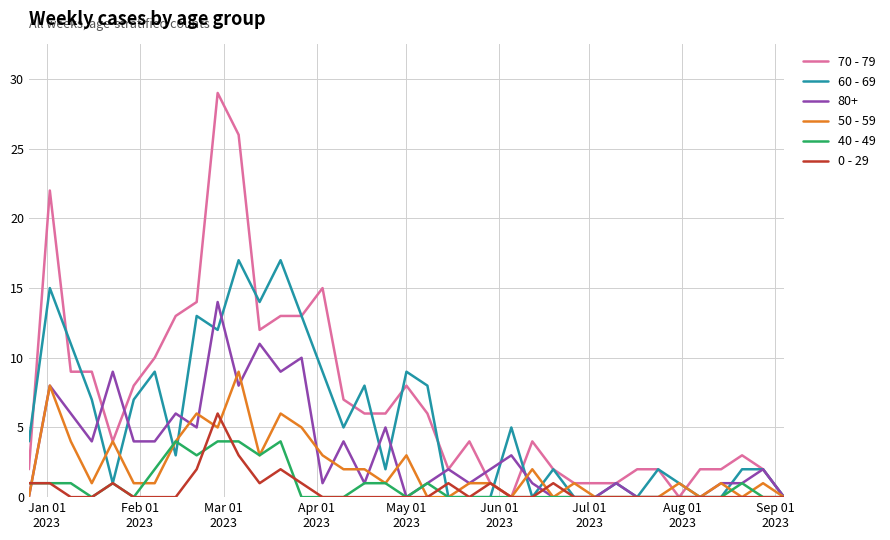

What is the maximum value for 50 - 59?

9